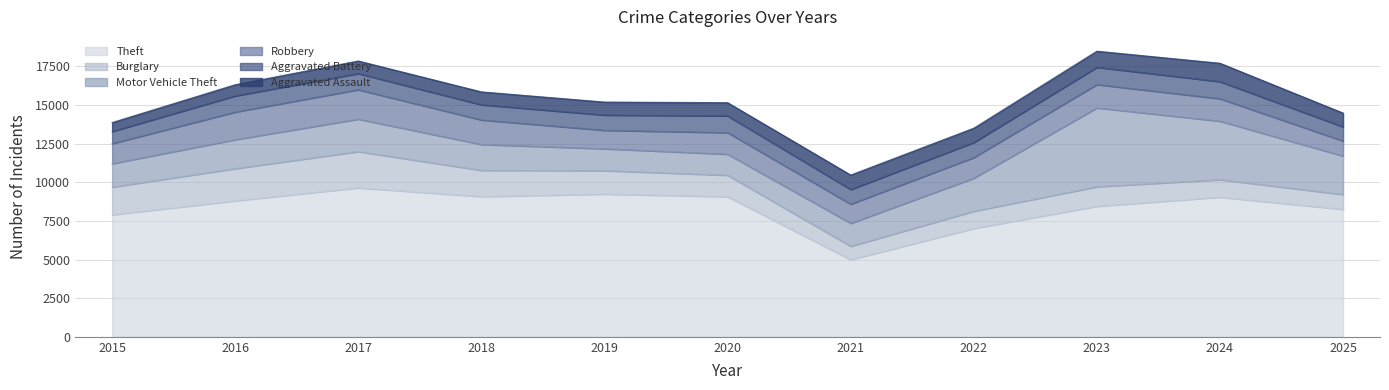

At 2017, list the series in order from smallest to largest.

Aggravated Assault, Aggravated Battery, Robbery, Motor Vehicle Theft, Burglary, Theft